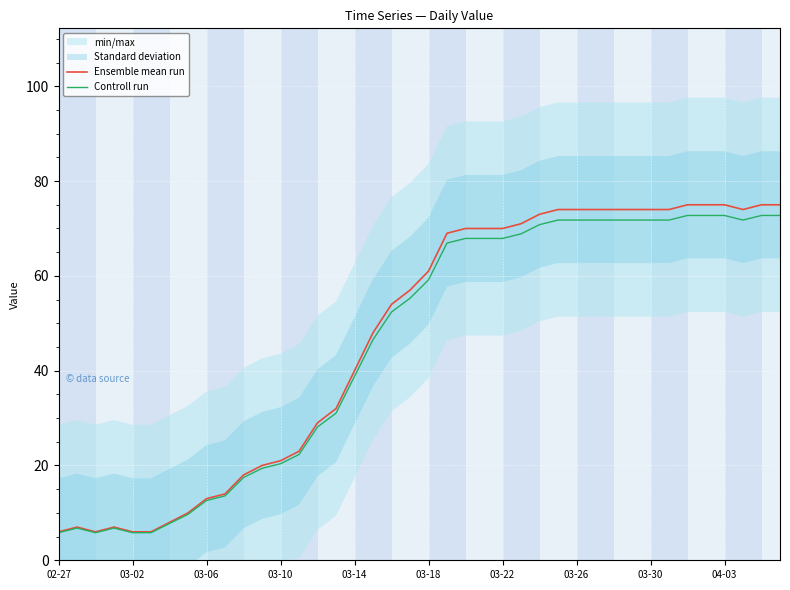

What is the highest value of the Ensemble mean run series?

75.0